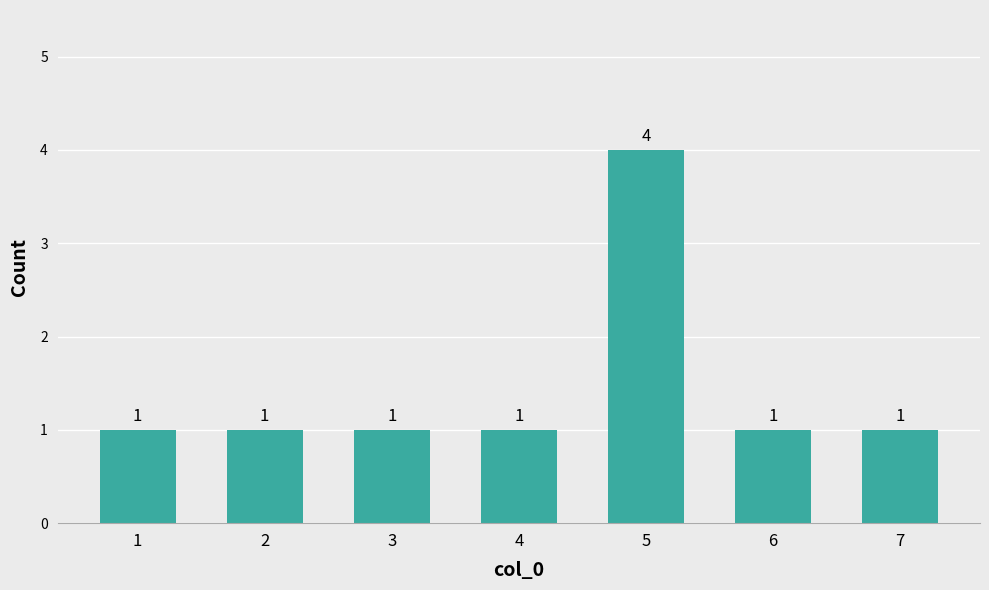

Reading left to right, what are all the values shown in this chart?

1	1	1	1	4	1	1